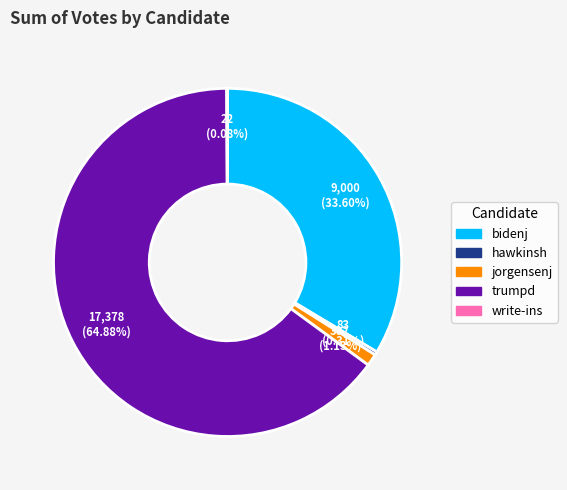

To the nearest percent, what portion does jorgensenj represent?

1%